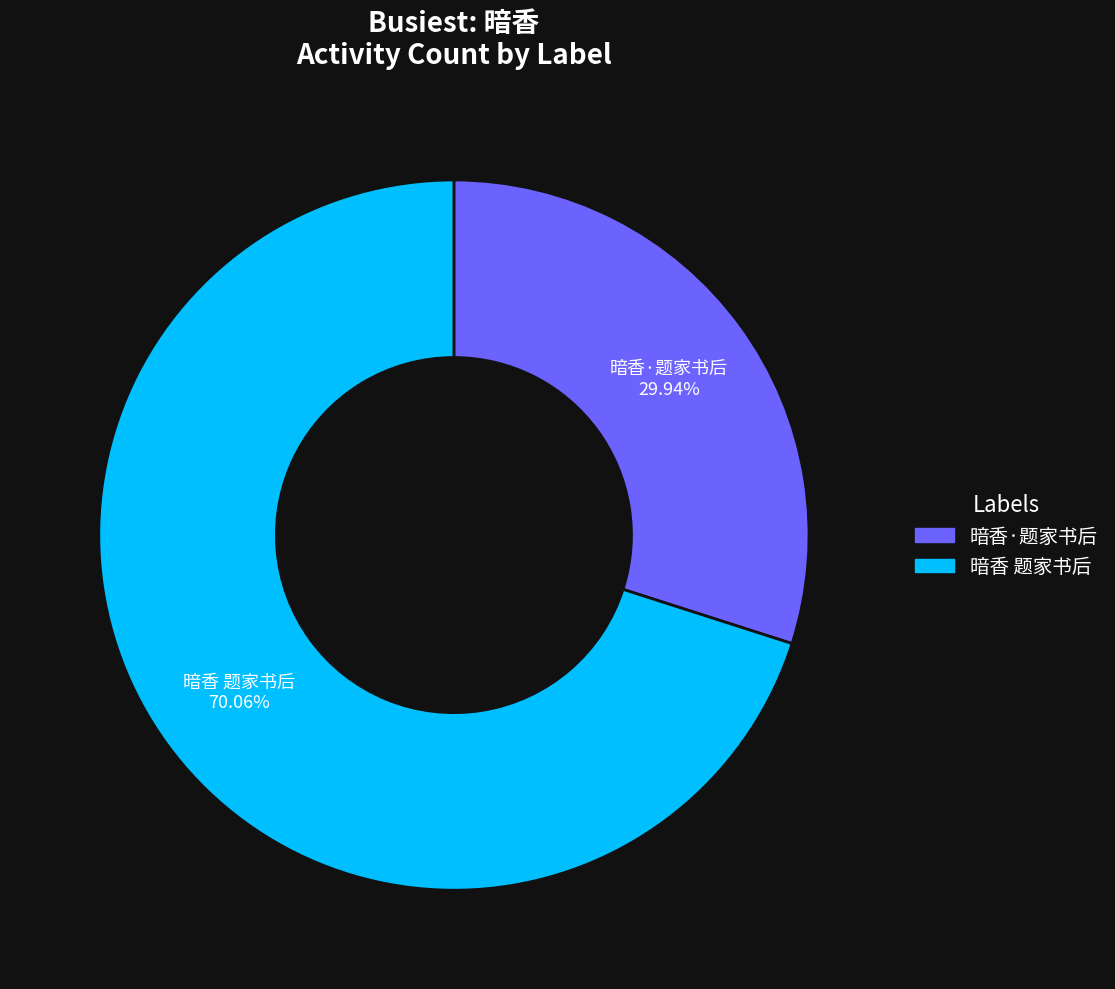

Does 暗香 题家书后 represent more than half of the total?

Yes